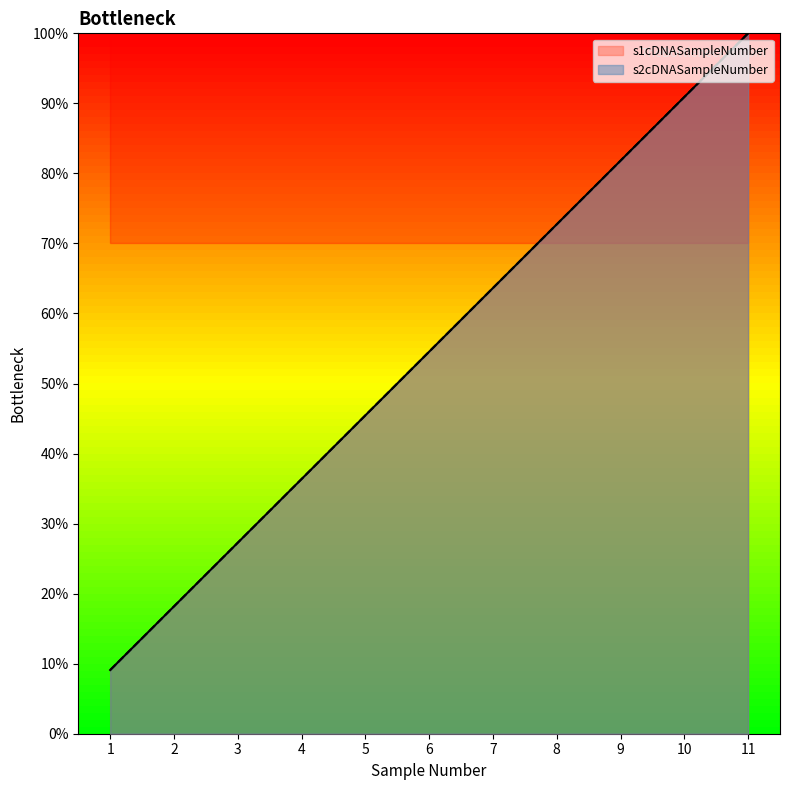

What is the difference between the s1cDNASampleNumber values at 1 and 9?

72.7